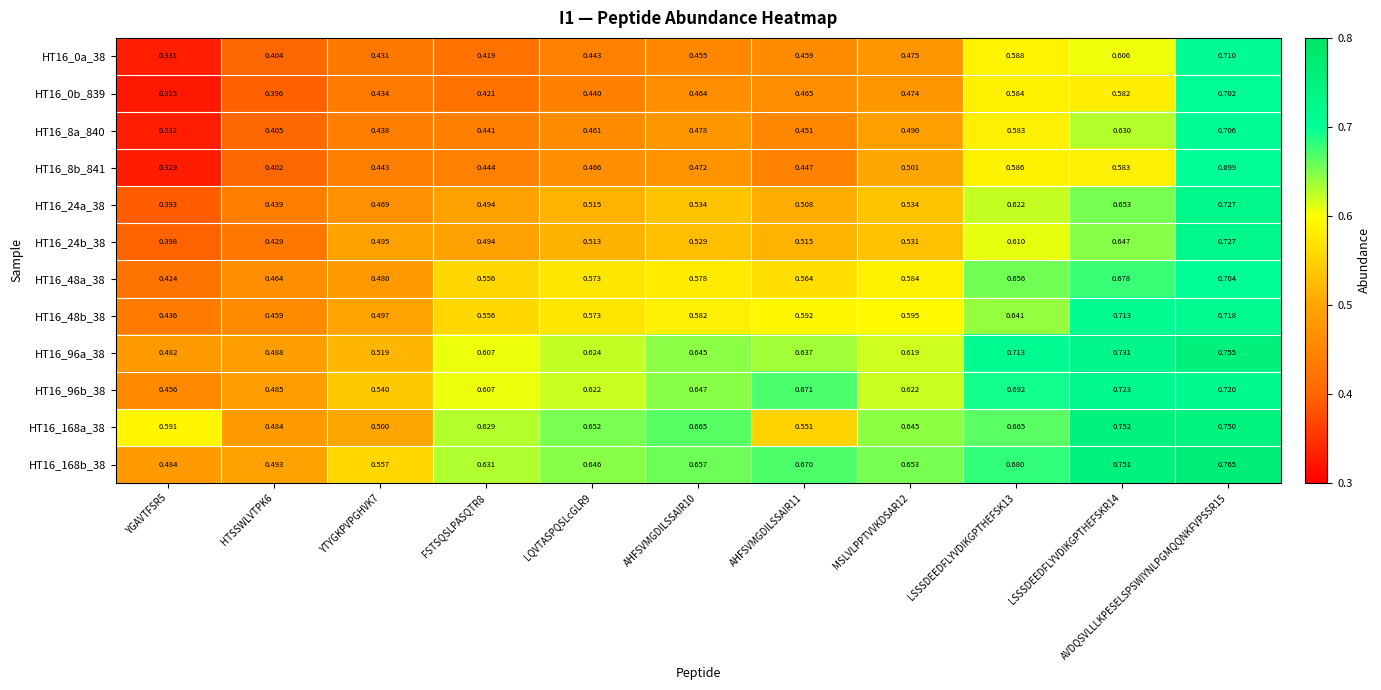

Is the value of HT16_96b_38 at MSLVLPPTVVKDSAR12 greater than the value of HT16_168b_38 at AHFSVMGDILSSAIR10?

No